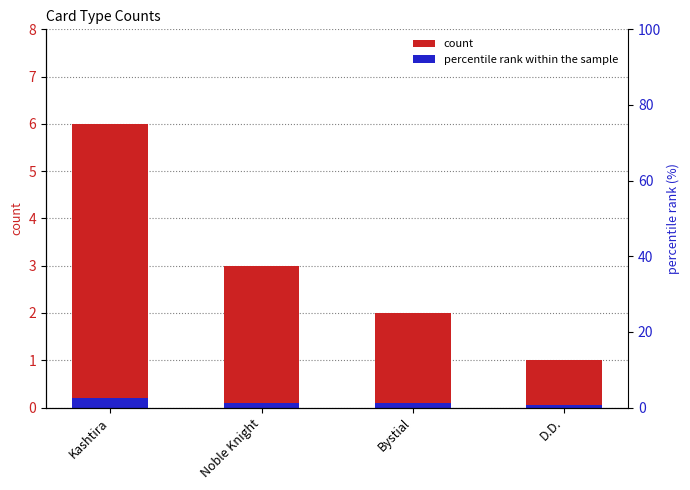

What is the ratio of the value at Kashtira to the value at Noble Knight?

2.0